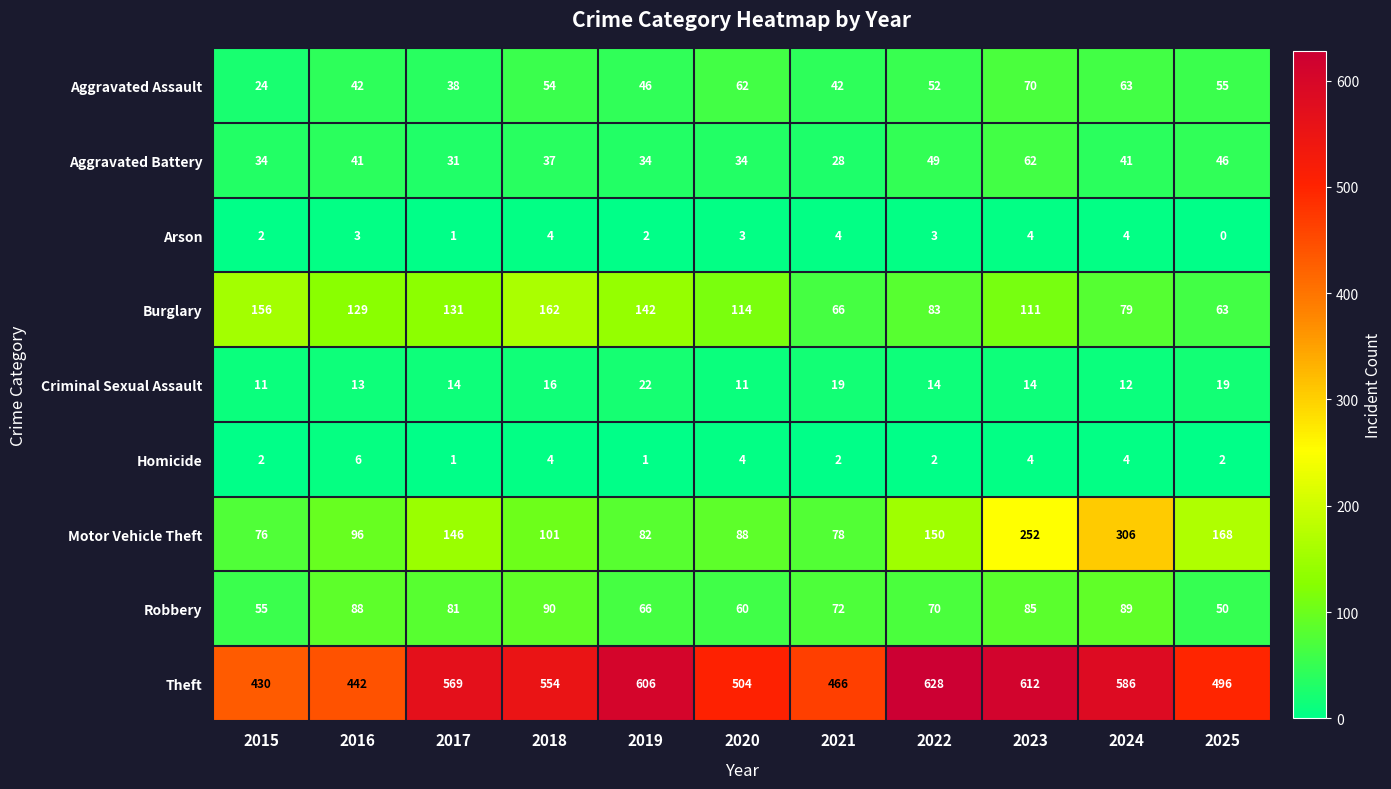

What value does the Robbery series have at 2022?

70